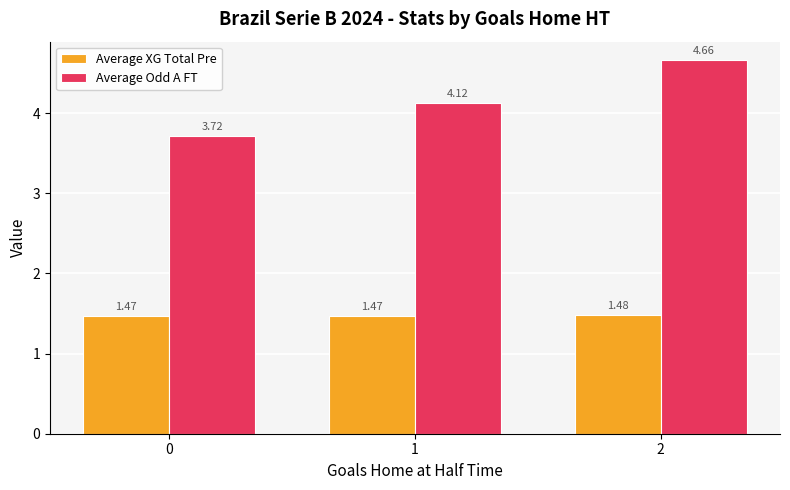

How many bars are there in total?

6